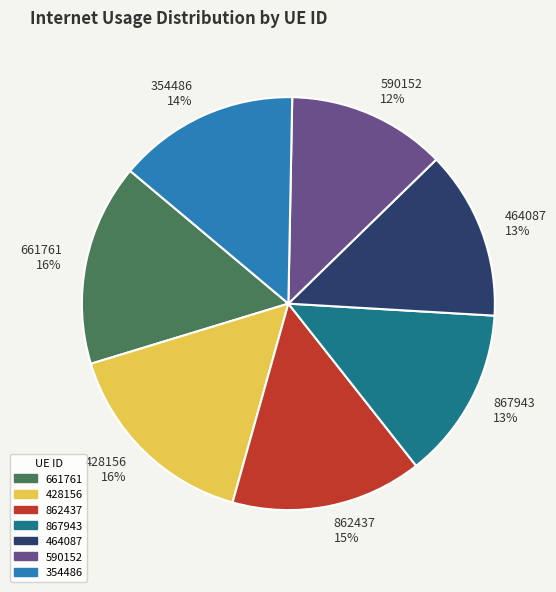

Is it true that 590152 12% is 12% of the pie?

True